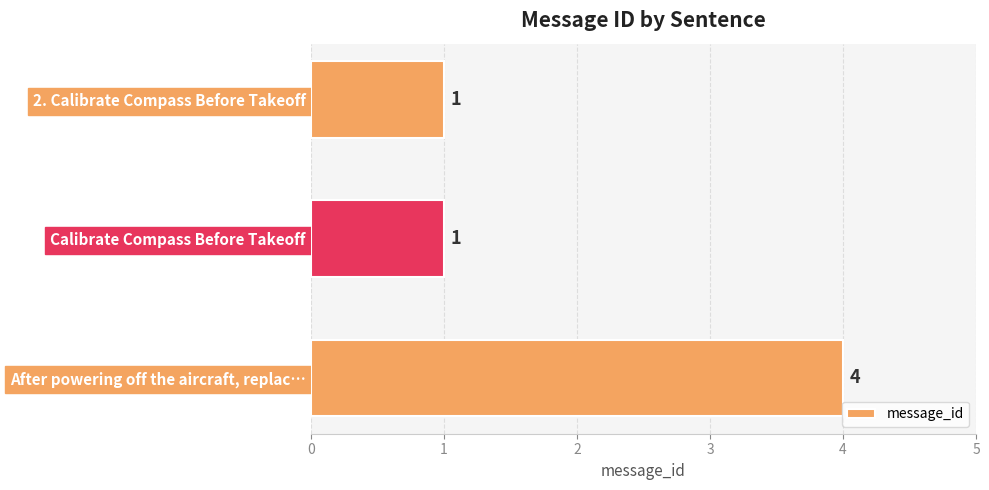

Read the value at After powering off the aircraft, replac….

4